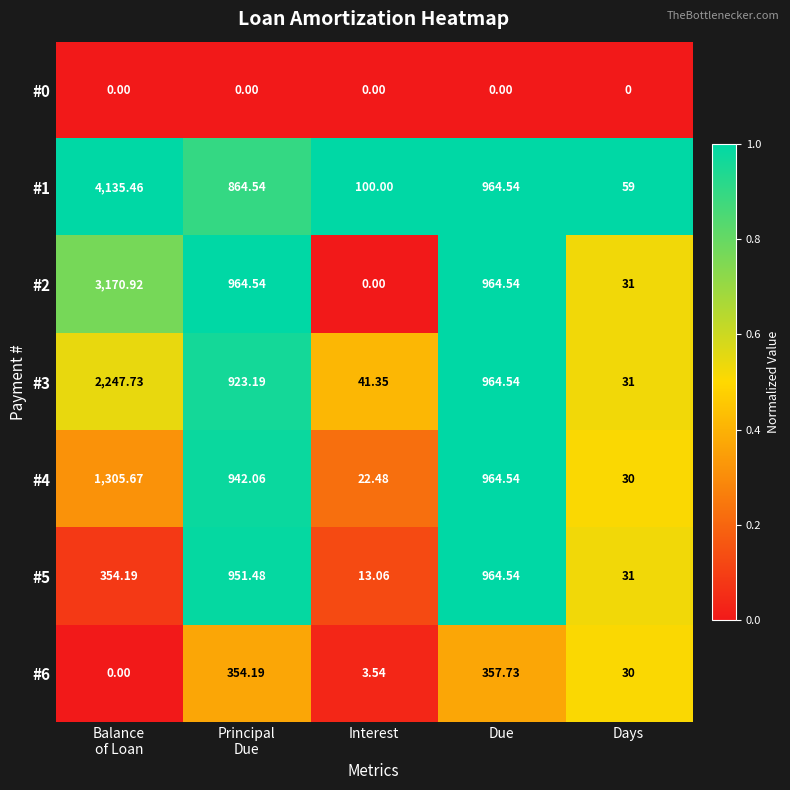

Which series has the largest total across all categories?

#1